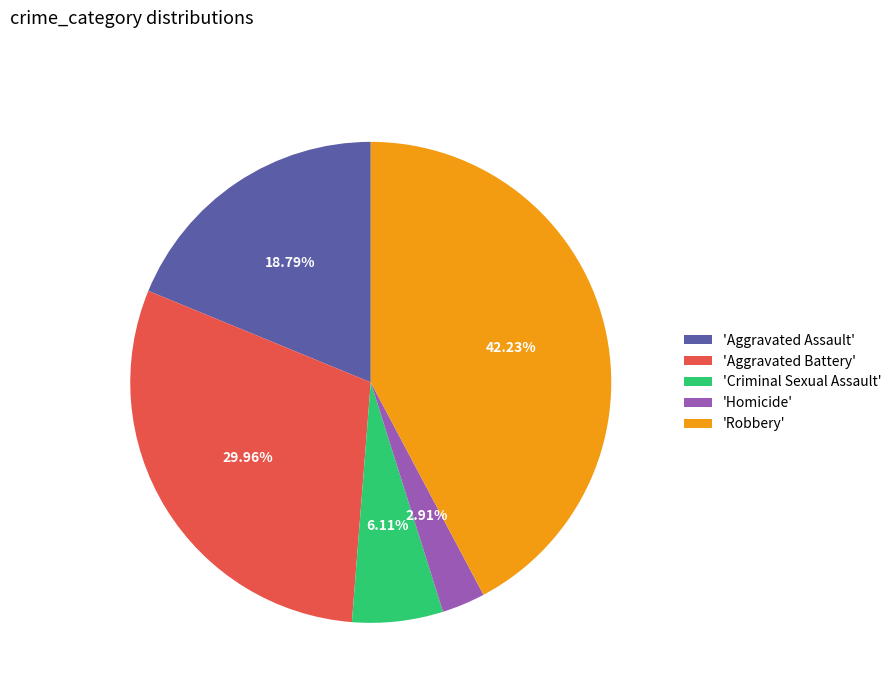

Between 'Robbery' and 'Homicide', which is larger?

'Robbery'